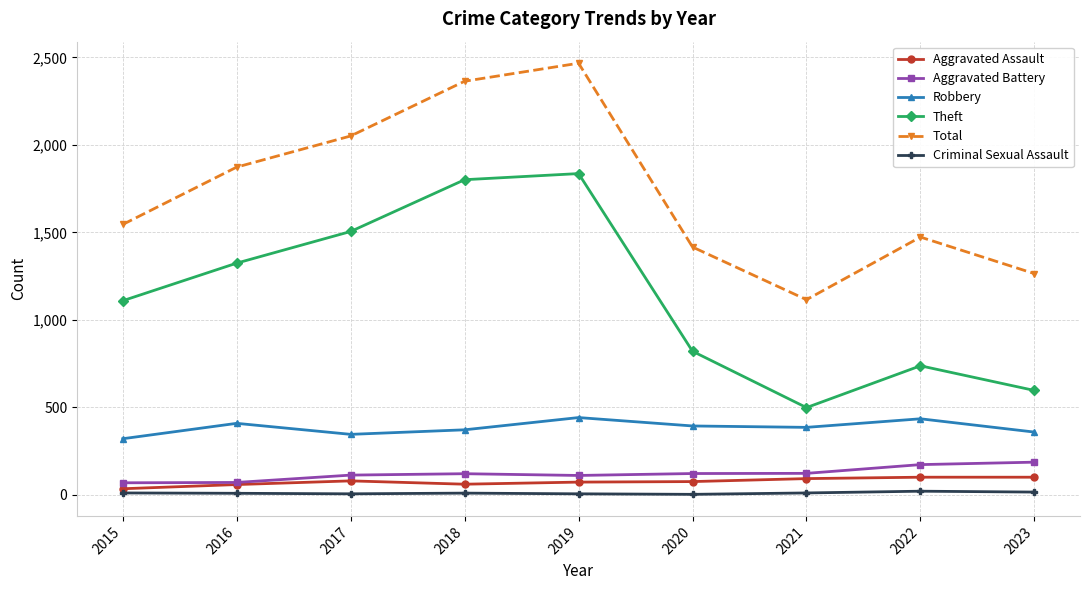

Does the chart display data point markers on the line(s)?

Yes